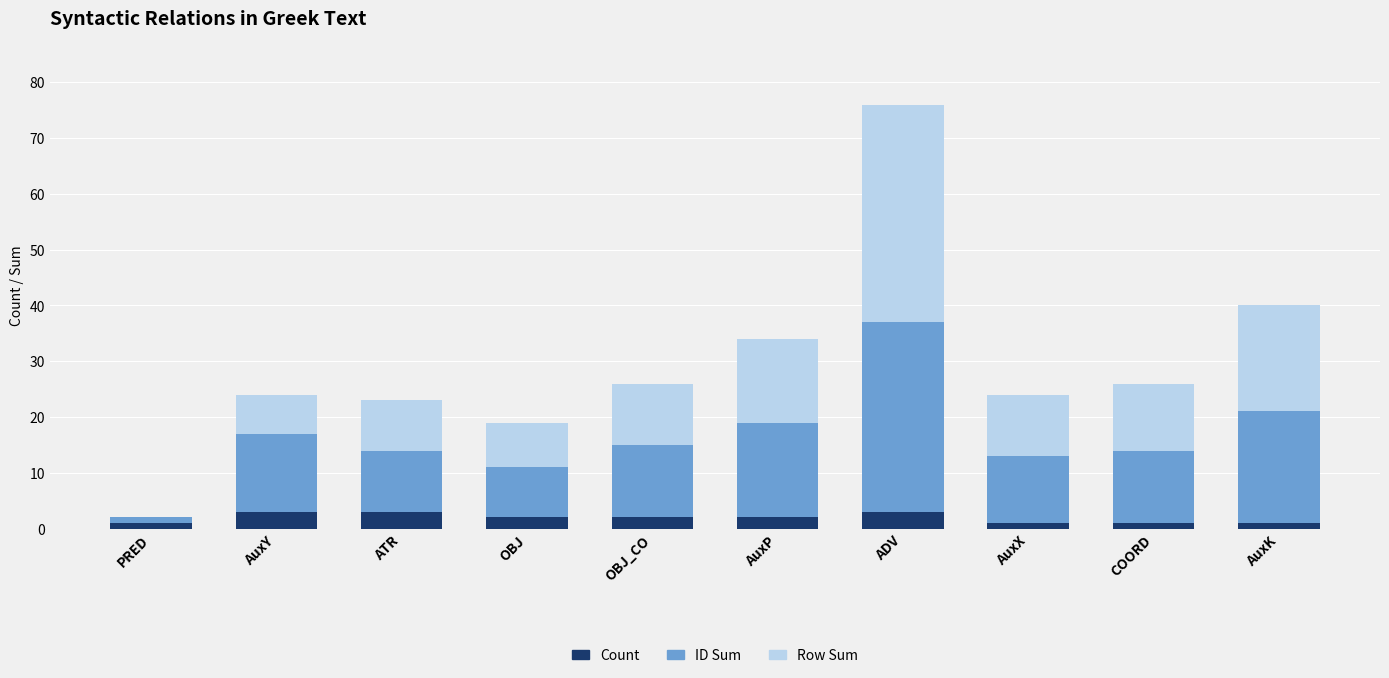

What is the highest value of the Count series?

3